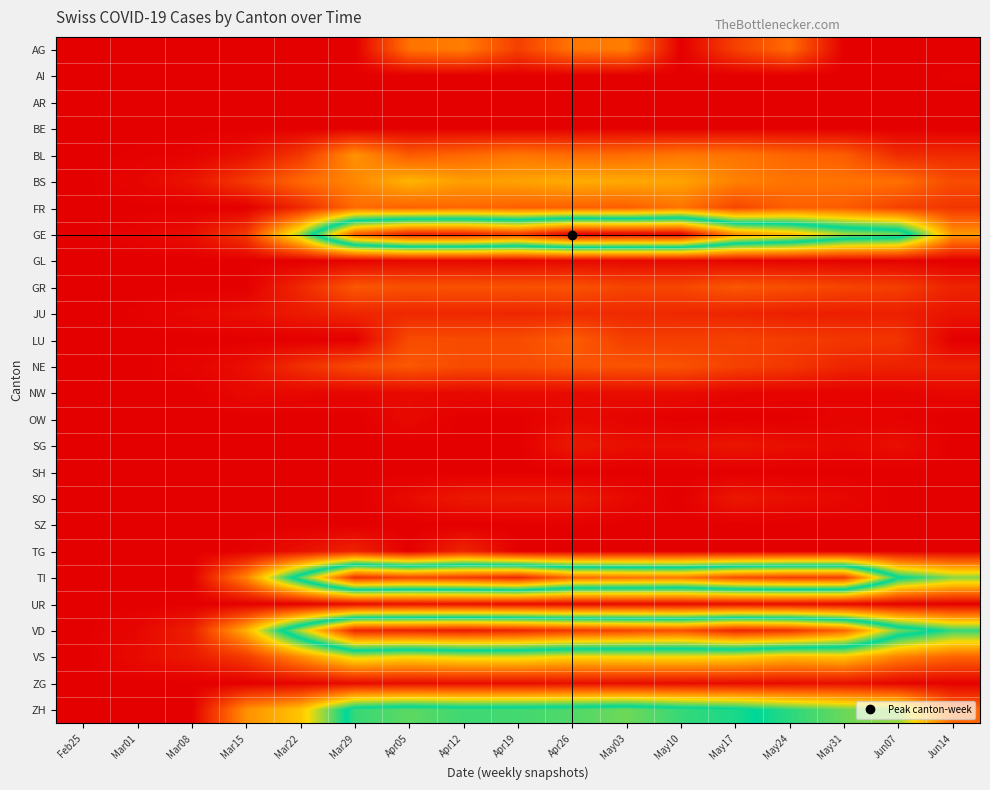

List the series in order of their peak value, lowest first.

AR, BE, SH, AI, SZ, GL, OW, NW, ZG, UR, SG, SO, TG, JU, GR, NE, LU, FR, AG, BL, BS, VS, ZH, TI, VD, GE